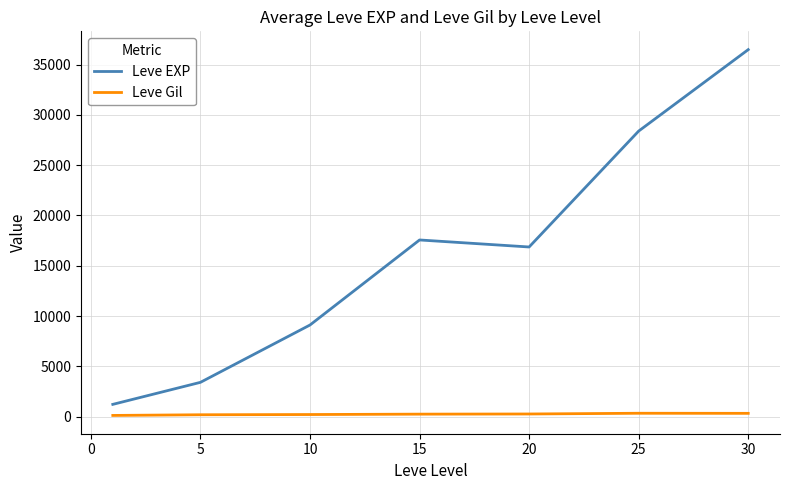

What is the lowest value of the Leve EXP series?

1213.3